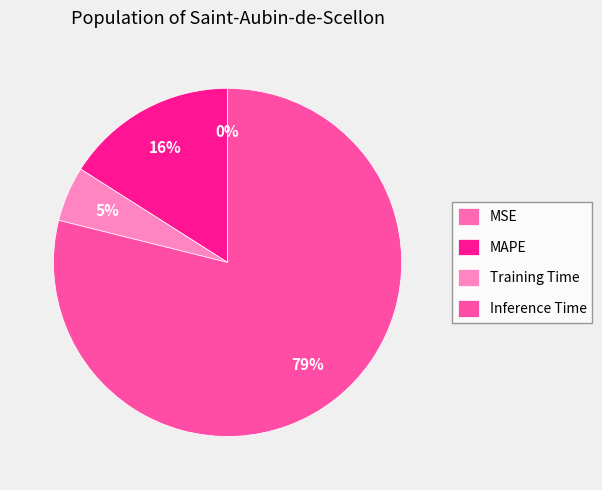

Which category has the biggest portion of the pie?

Inference Time